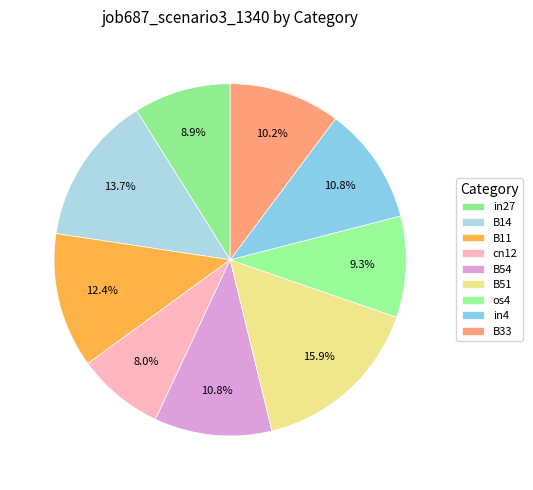

Which has a higher value, B14 or in27?

B14